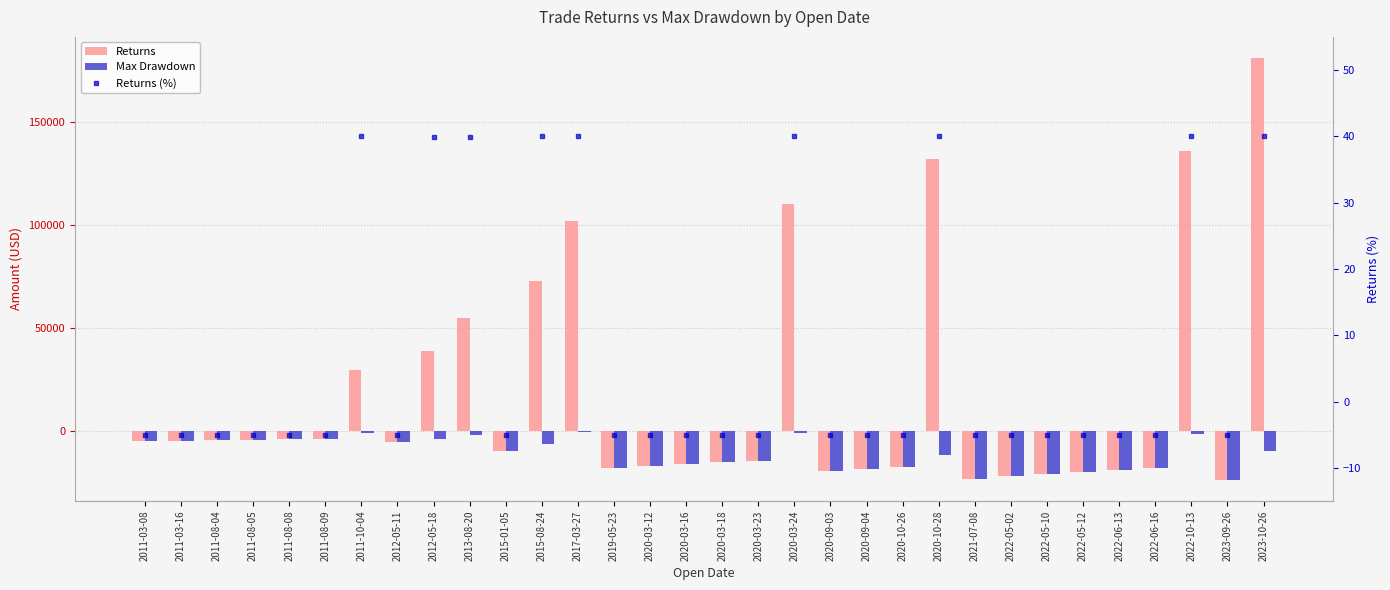

Count the number of data series in this chart.

3